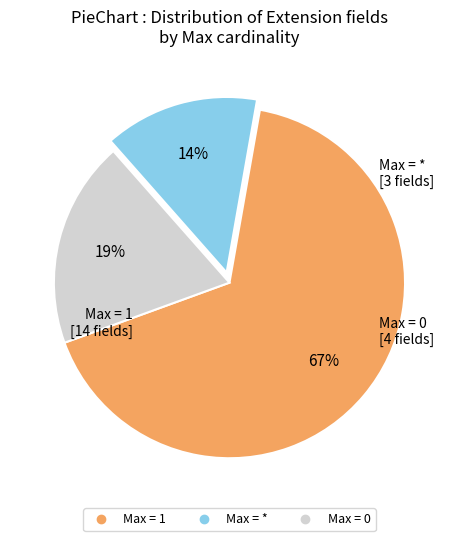

To the nearest percent, what is the average slice percentage?

33%